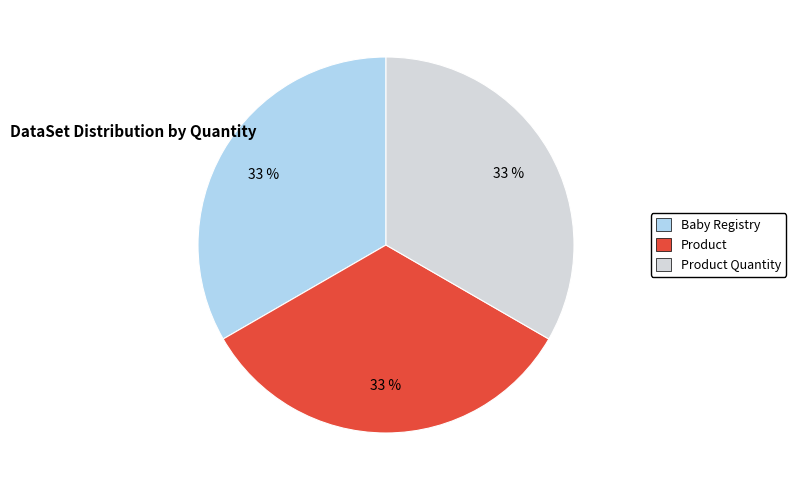

How many slices are in this pie chart?

3